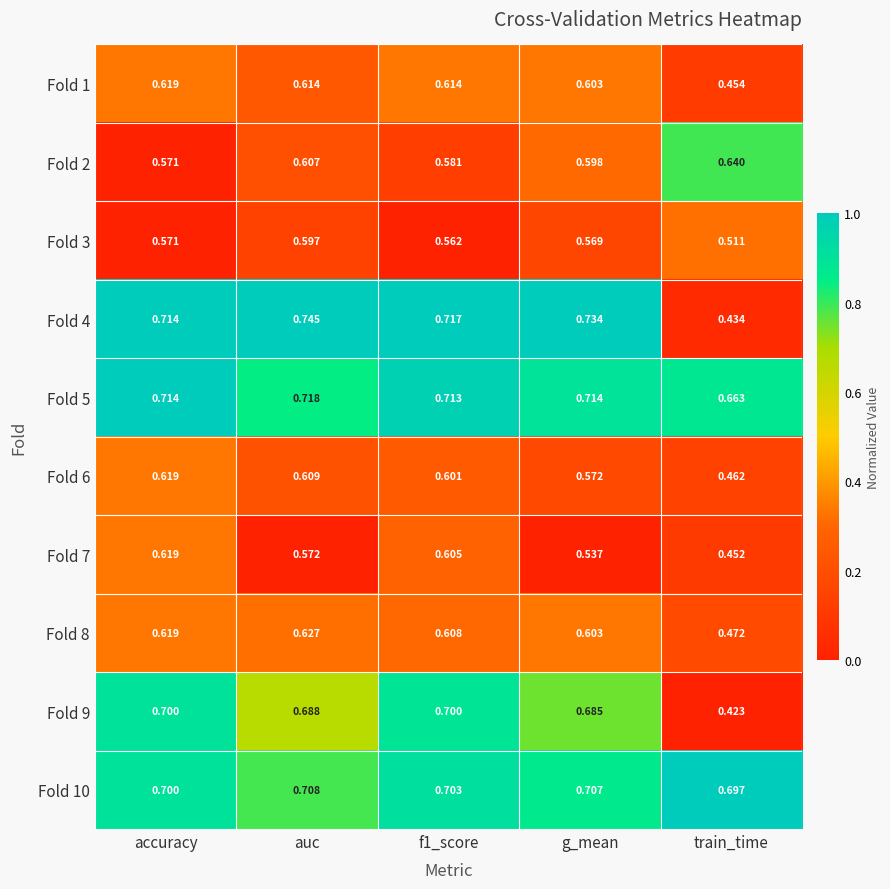

Count the number of categories in the chart.

5